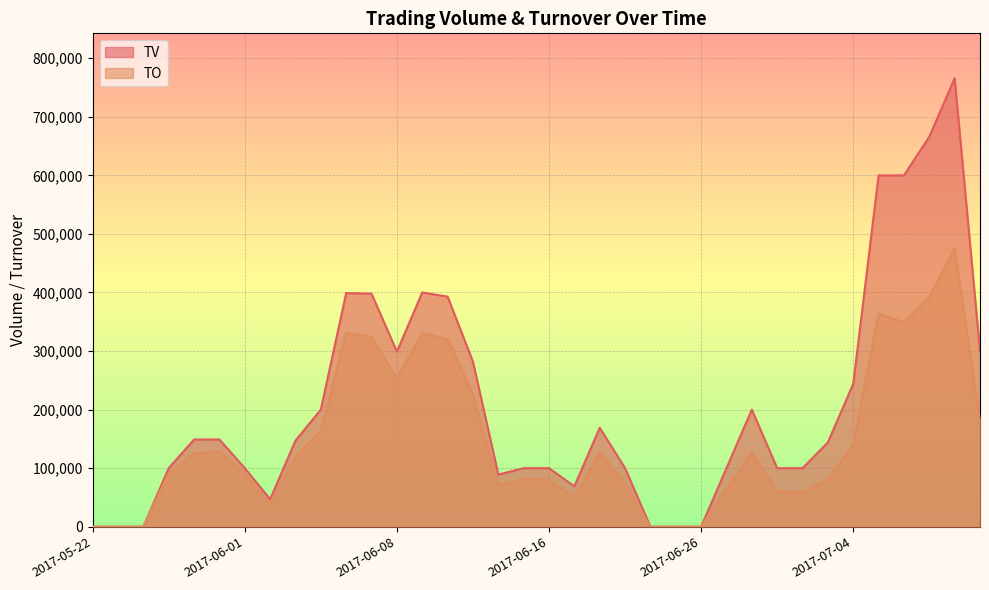

True or false: TV has more than 1 interior local peaks.

True